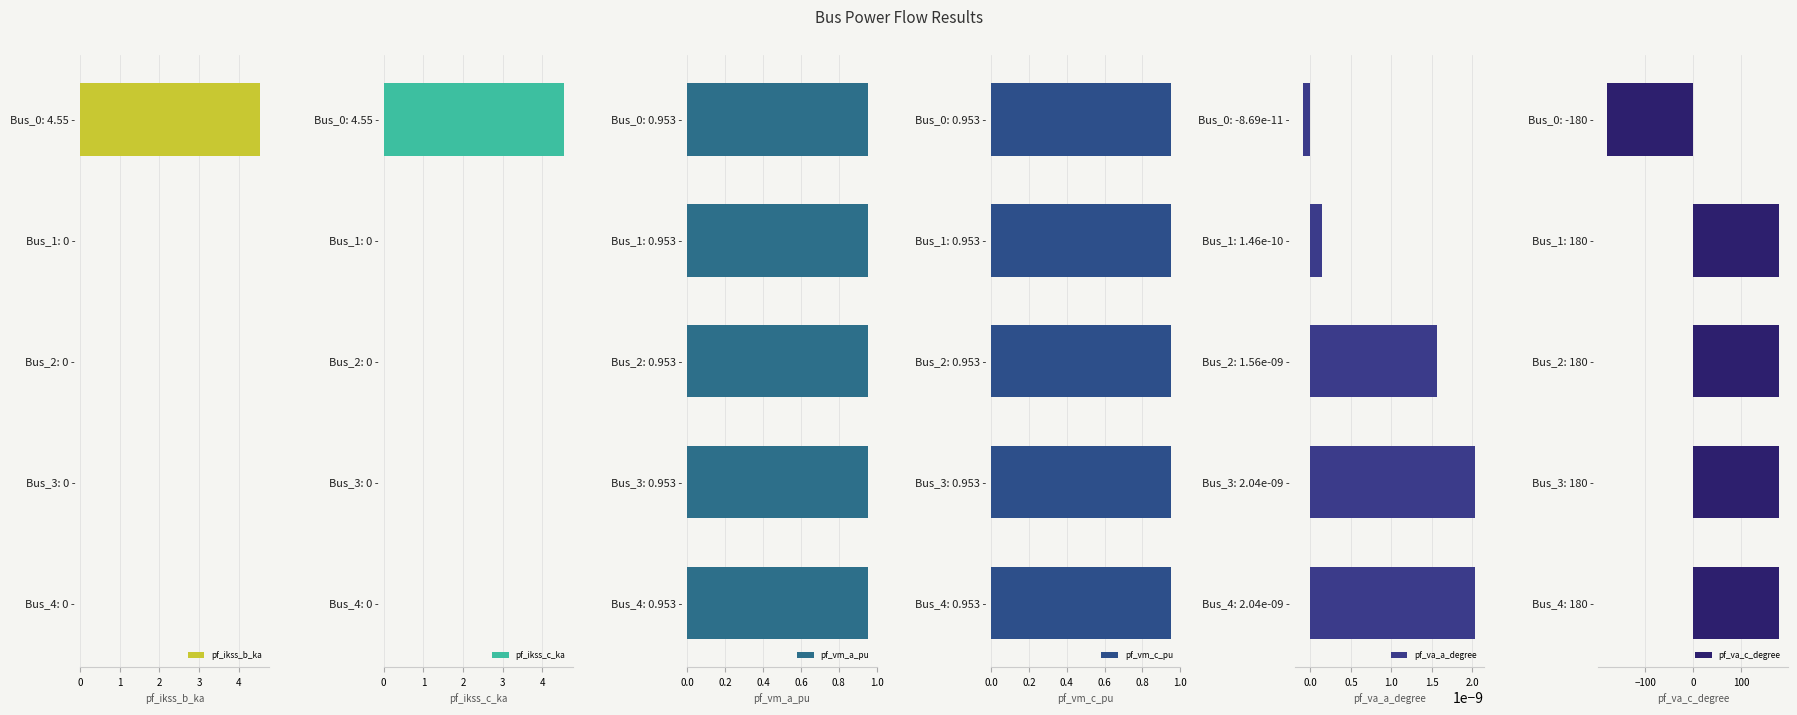

True or false: pf_ikss_b_ka has a value of 0.0 at Bus_2: 0 -.

True